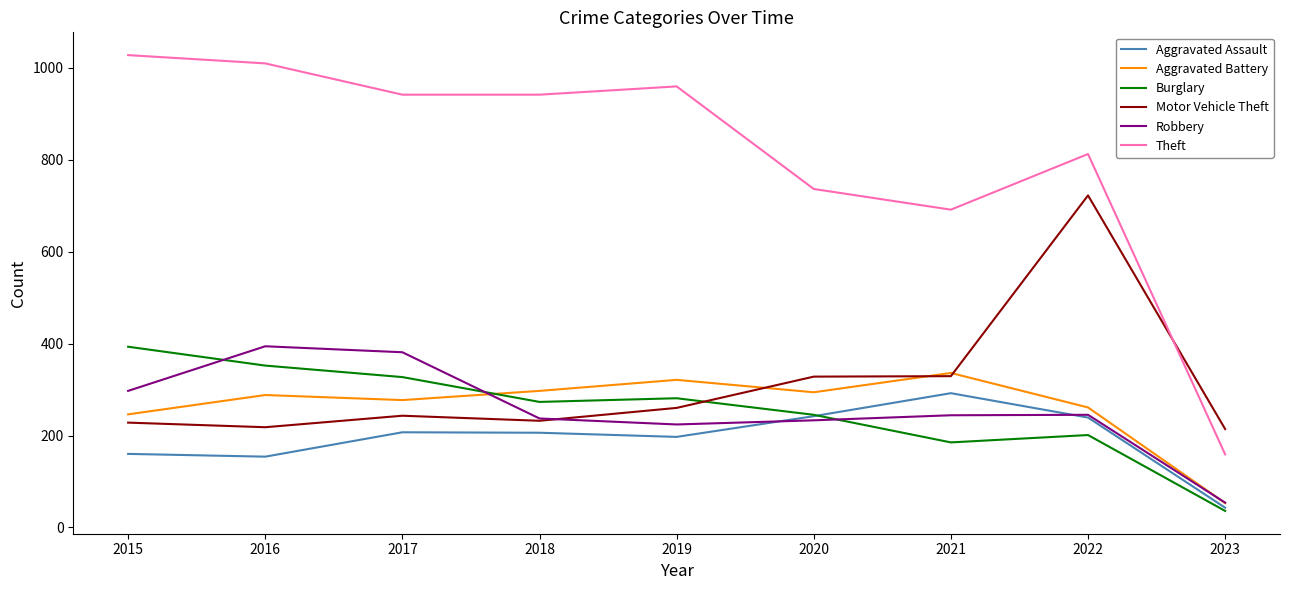

At which category does the chart reach its minimum across all series?

2023